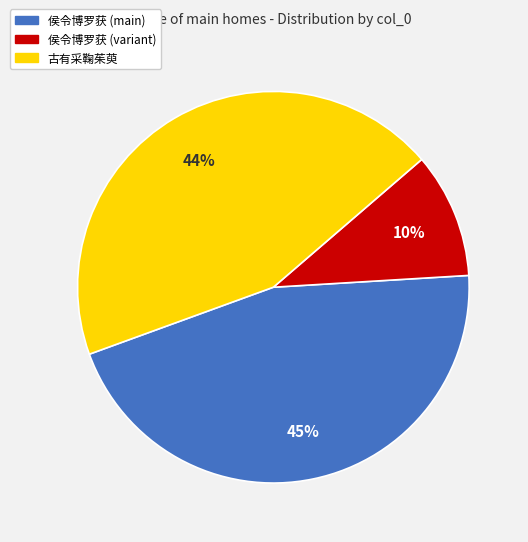

To the nearest percent, what is the average slice percentage?

33%